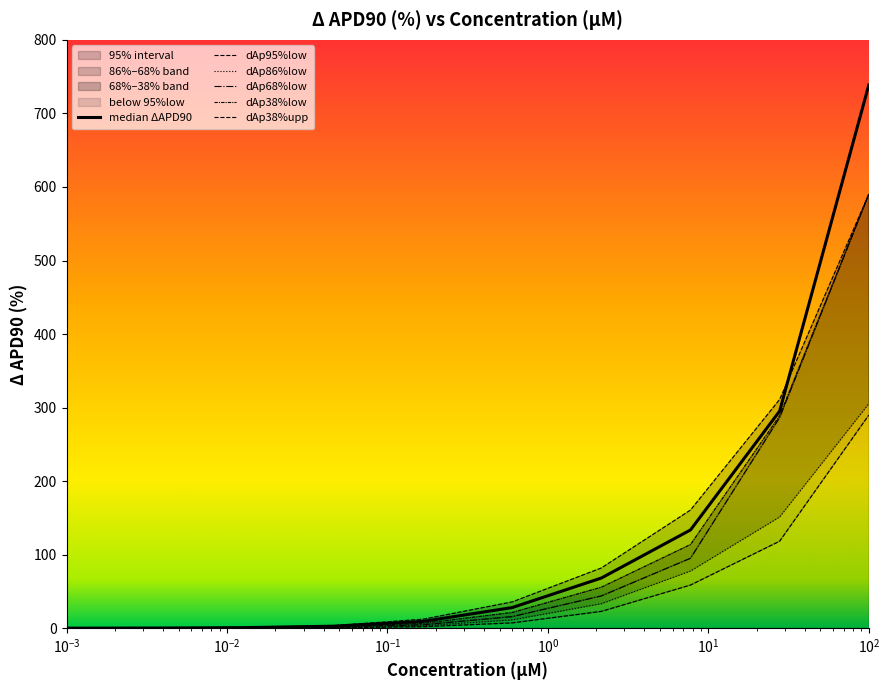

What is the label of the 2nd point from the left?

0.001